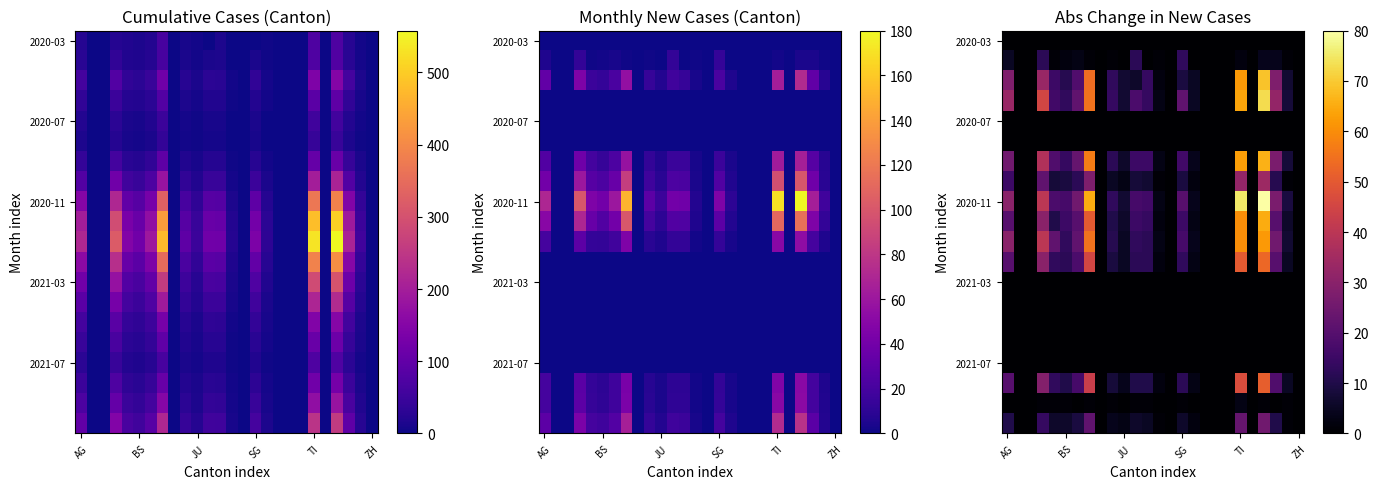

What is the maximum value shown in the chart?

80